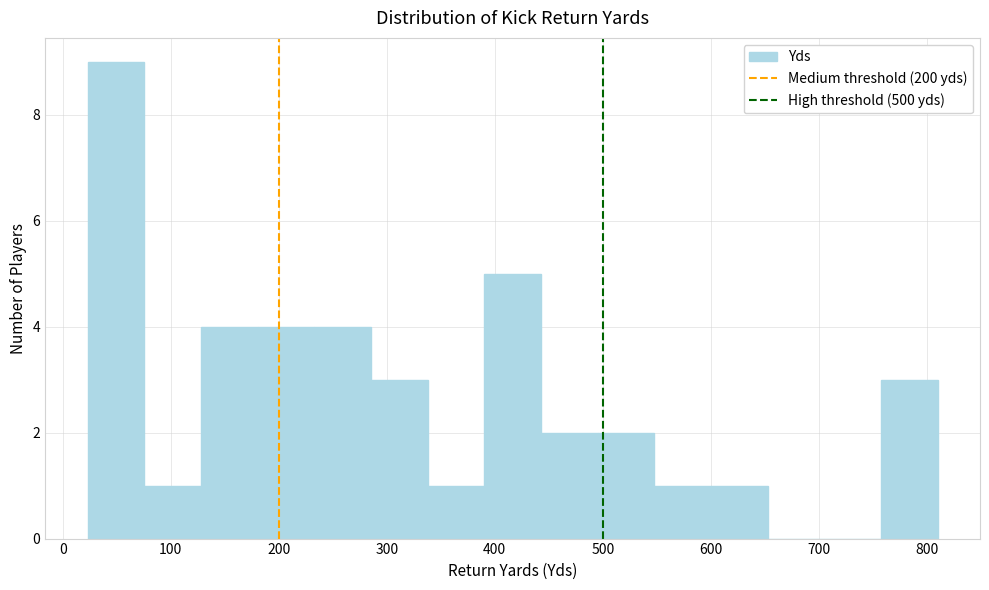

Over which range of the x-axis is the bar tallest?

20 to 80